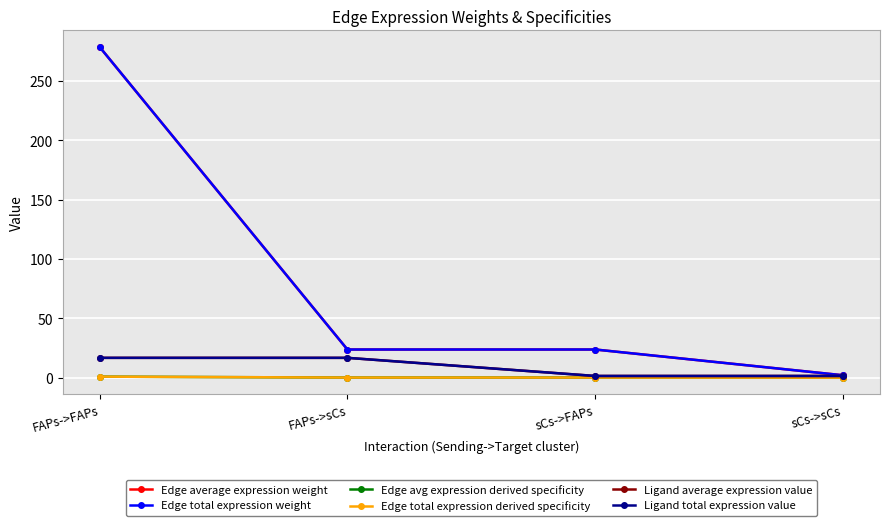

The value of Edge average expression weight at sCs->sCs is 2.0. True or false?

True